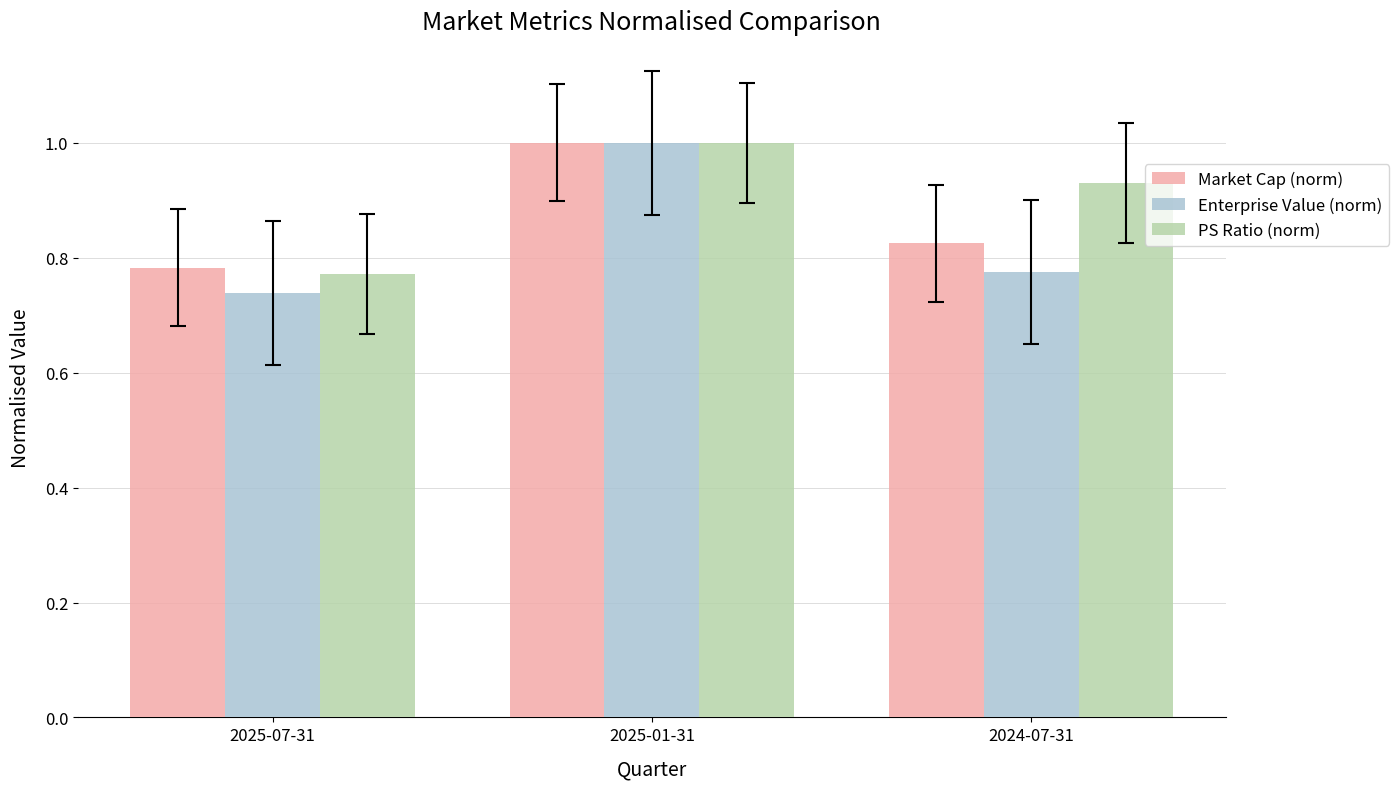

What are all the series names shown in the legend?

Market Cap (norm), Enterprise Value (norm), PS Ratio (norm)